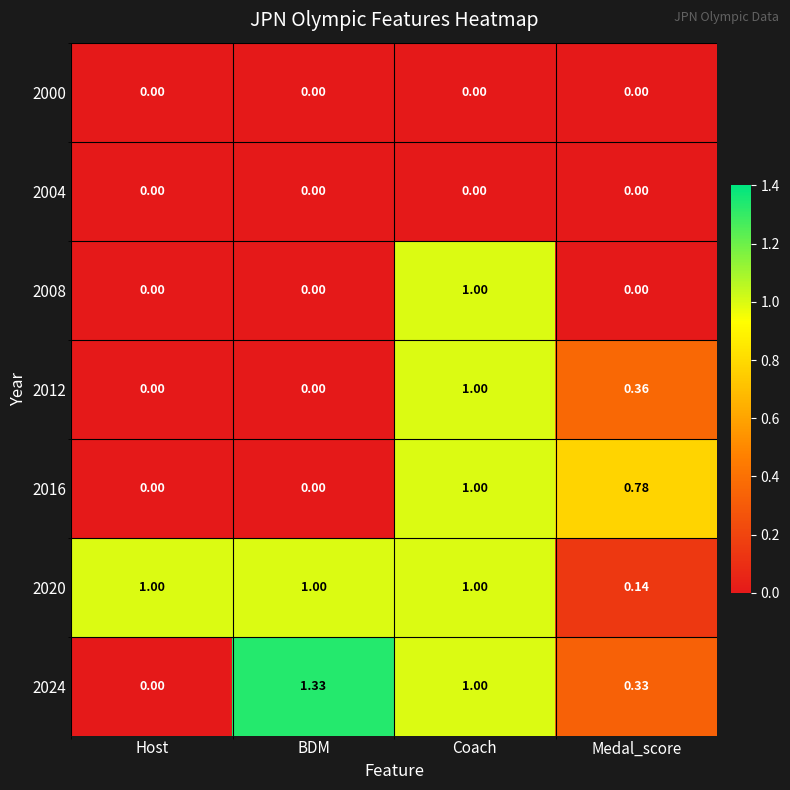

List the labels in order of 2024 value, largest first.

BDM, Coach, Medal_score, Host